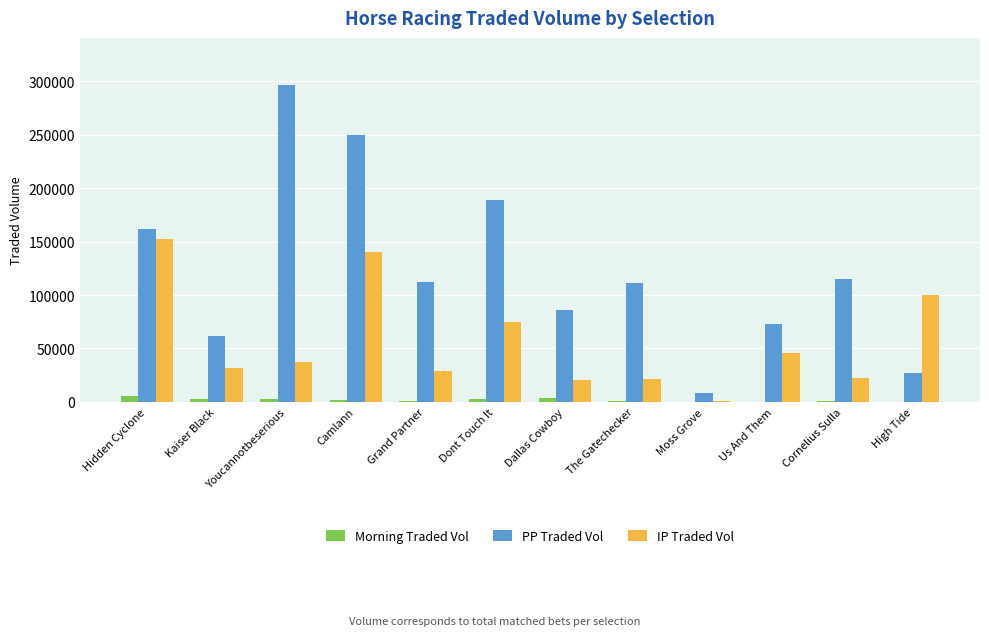

What is the sum of all PP Traded Vol values?

1490072.3